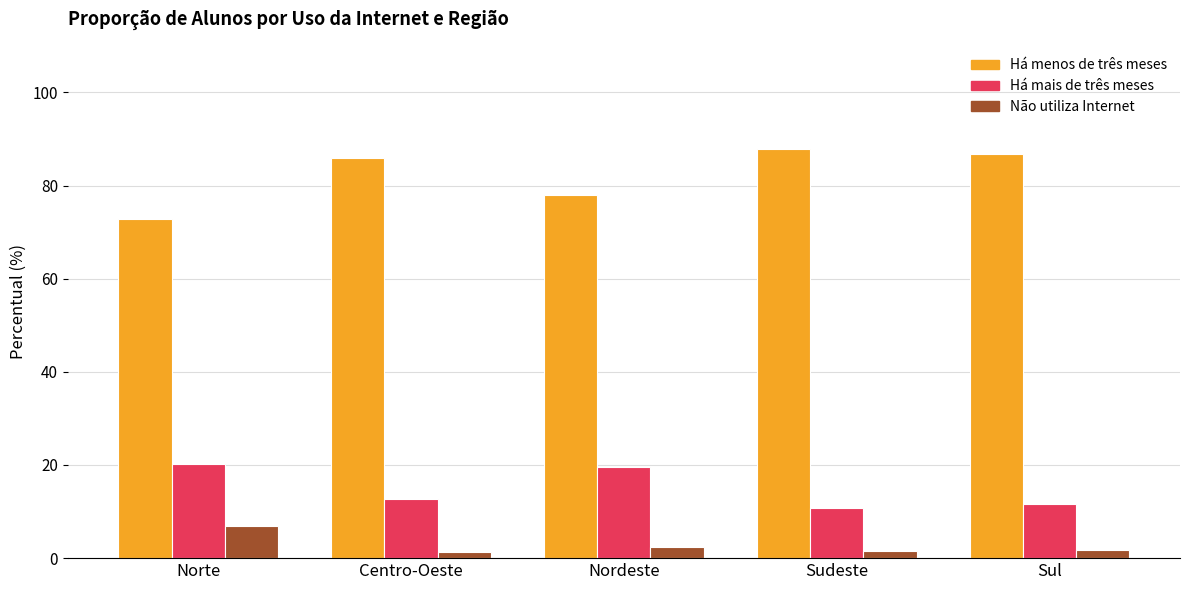

What position from the left is Nordeste?

3